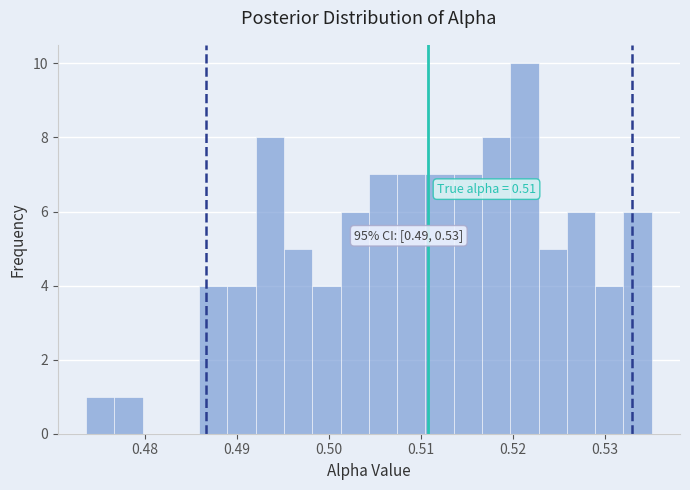

Read against the x-axis, roughly where is the centre of the tallest bar?

0.521